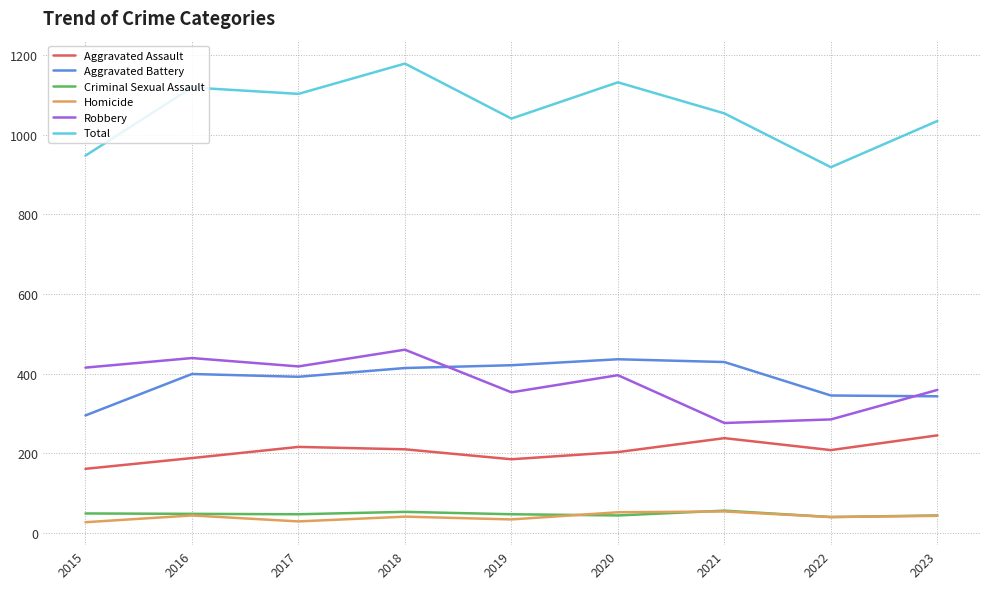

How many interior local peaks does the Robbery series have?

3